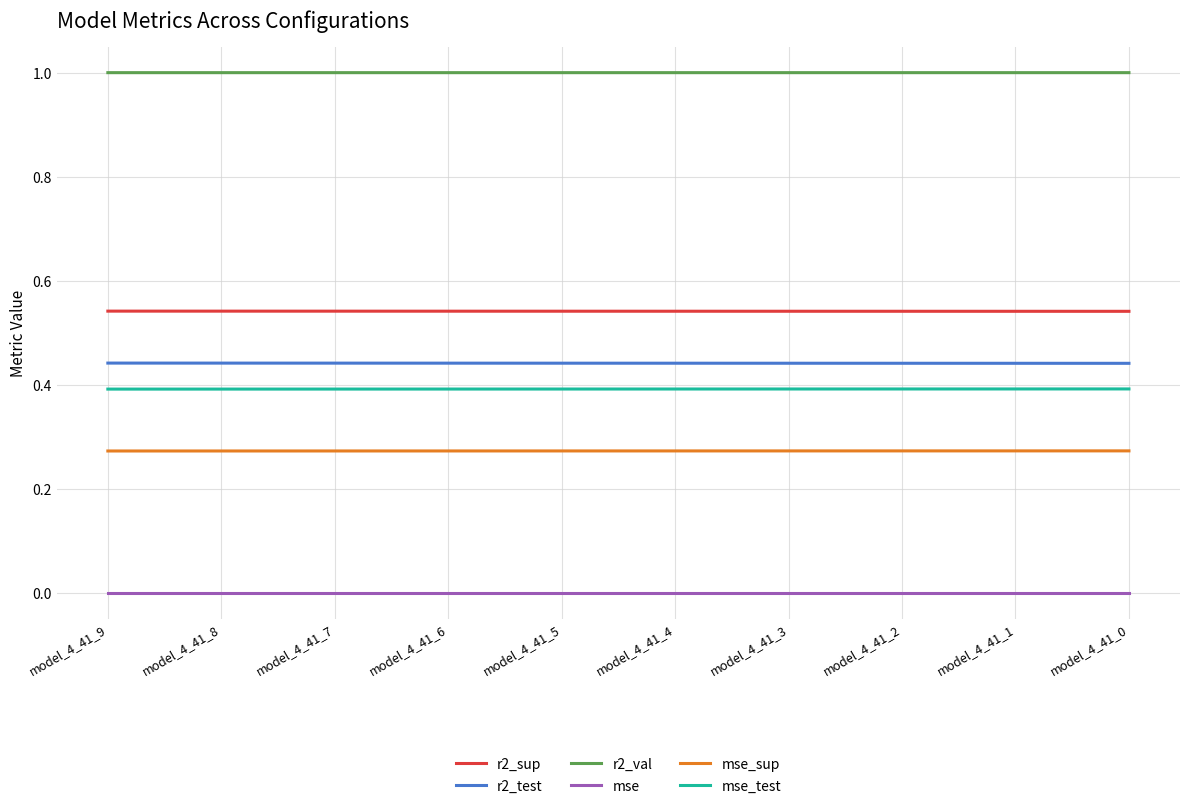

Is the value of mse at model_4_41_7 greater than the value of r2_test at model_4_41_8?

No